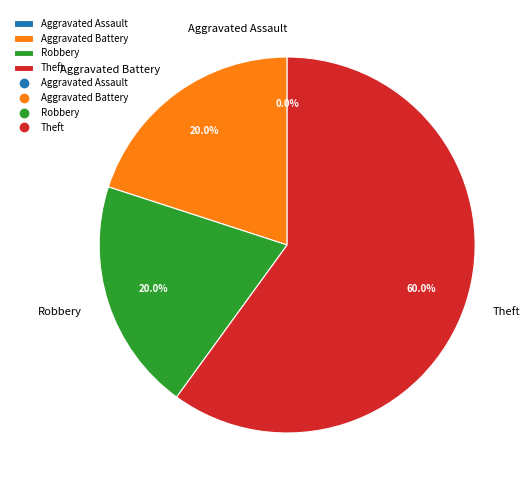

Rank the categories by value from lowest to highest.

Aggravated Assault, Aggravated Battery, Robbery, Theft